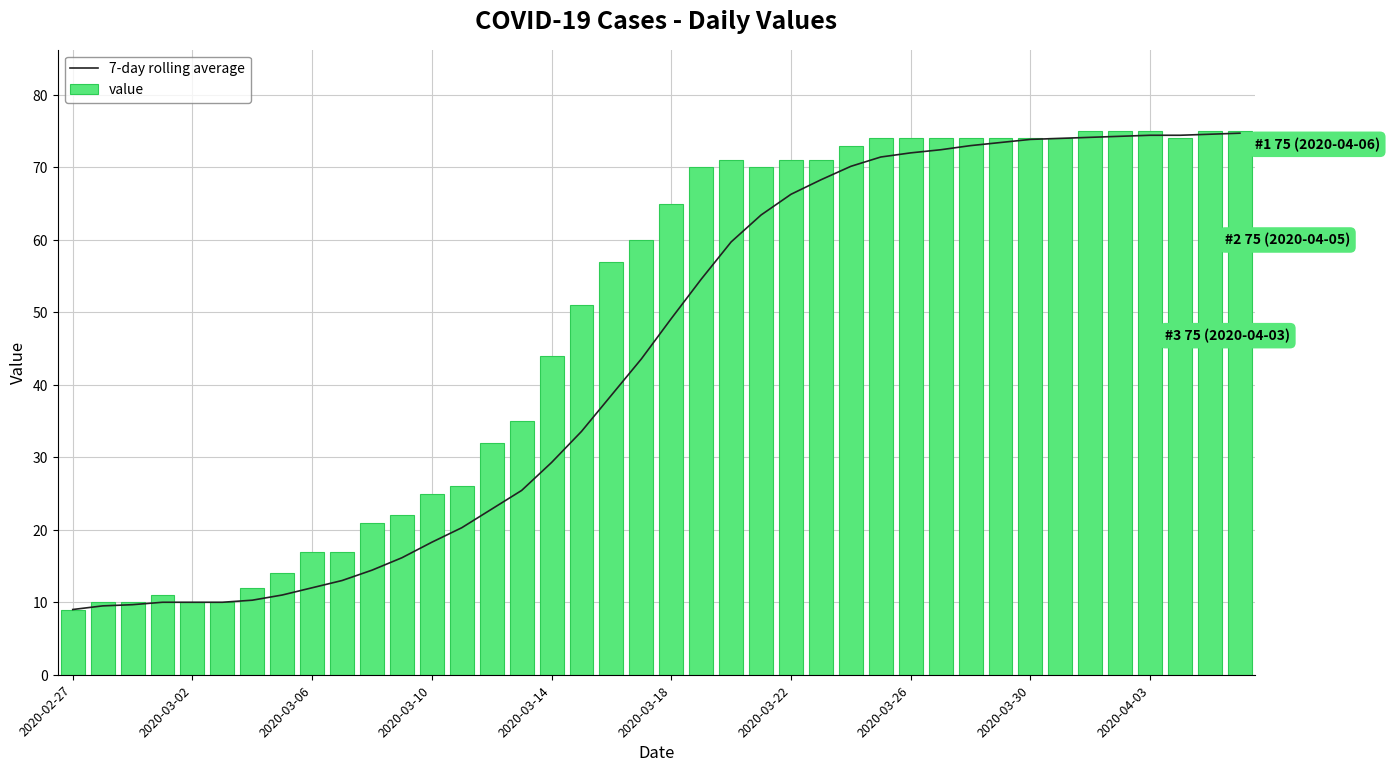

What is the difference between the maximum and minimum values in the 7-day rolling average series?

65.7